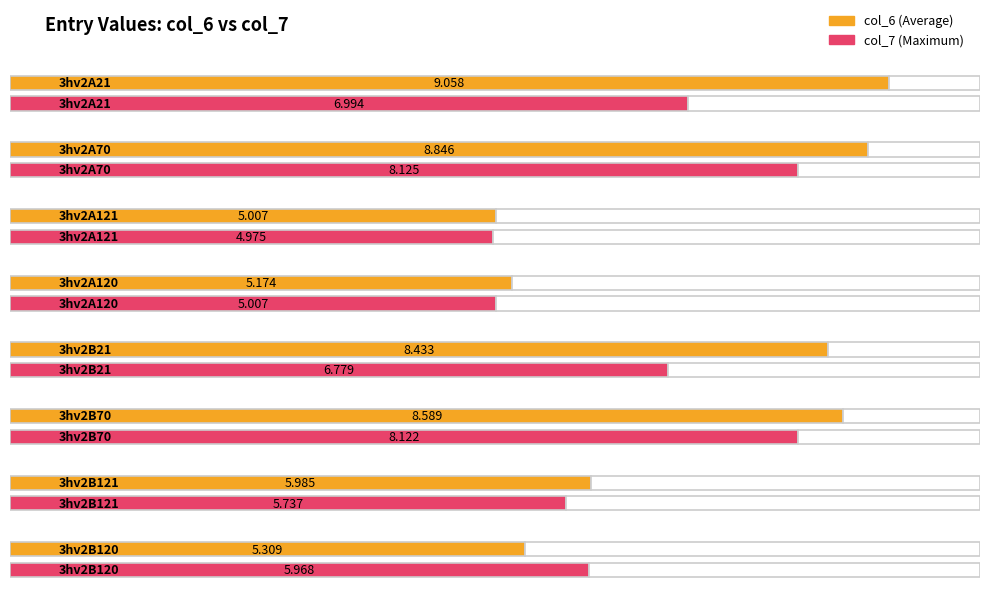

What is the approximate value of col_6 at 3hv2A121?

5.0